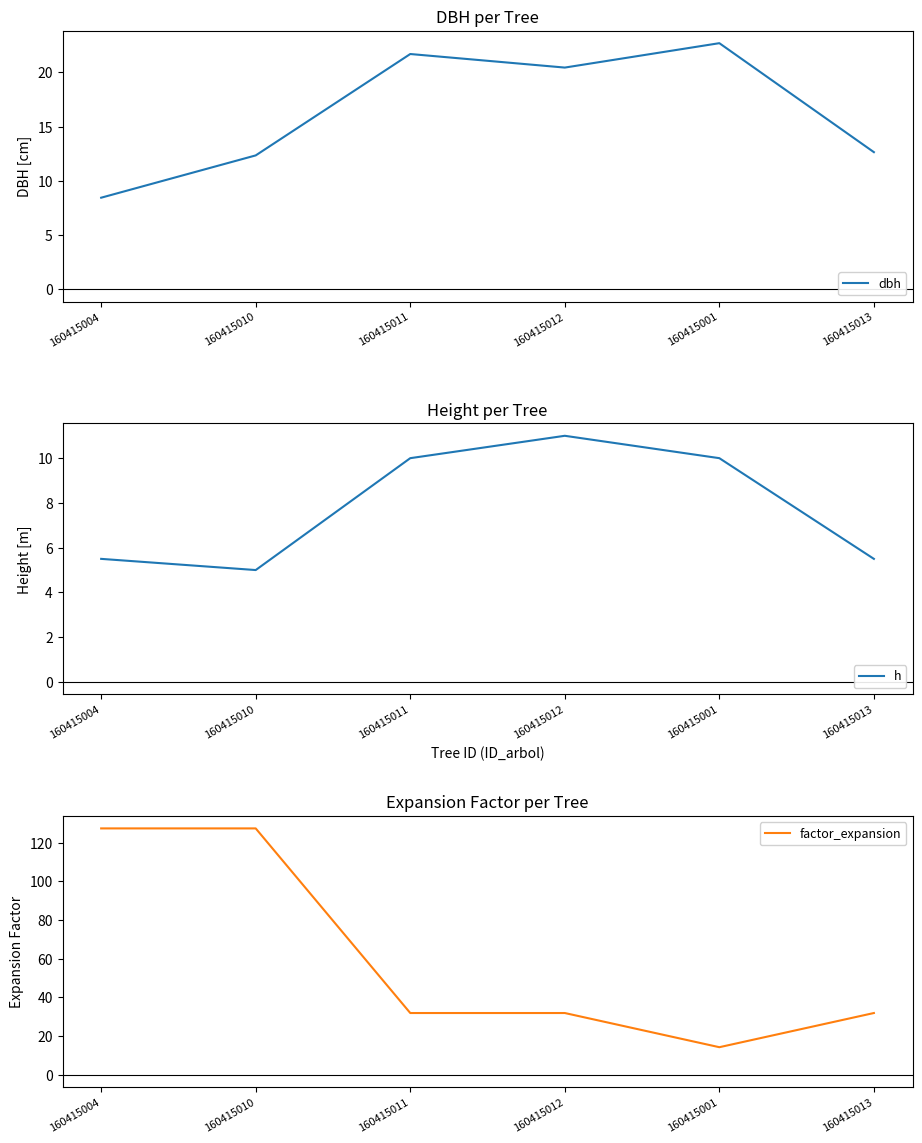

Reading right to left, list all the values displayed in this chart.

dbh: 12.7	22.7	20.4	21.7	12.3	8.4
h: 5.5	10.0	11.0	10.0	5.0	5.5
factor_expansion: 31.8	14.2	31.8	31.8	127.3	127.3